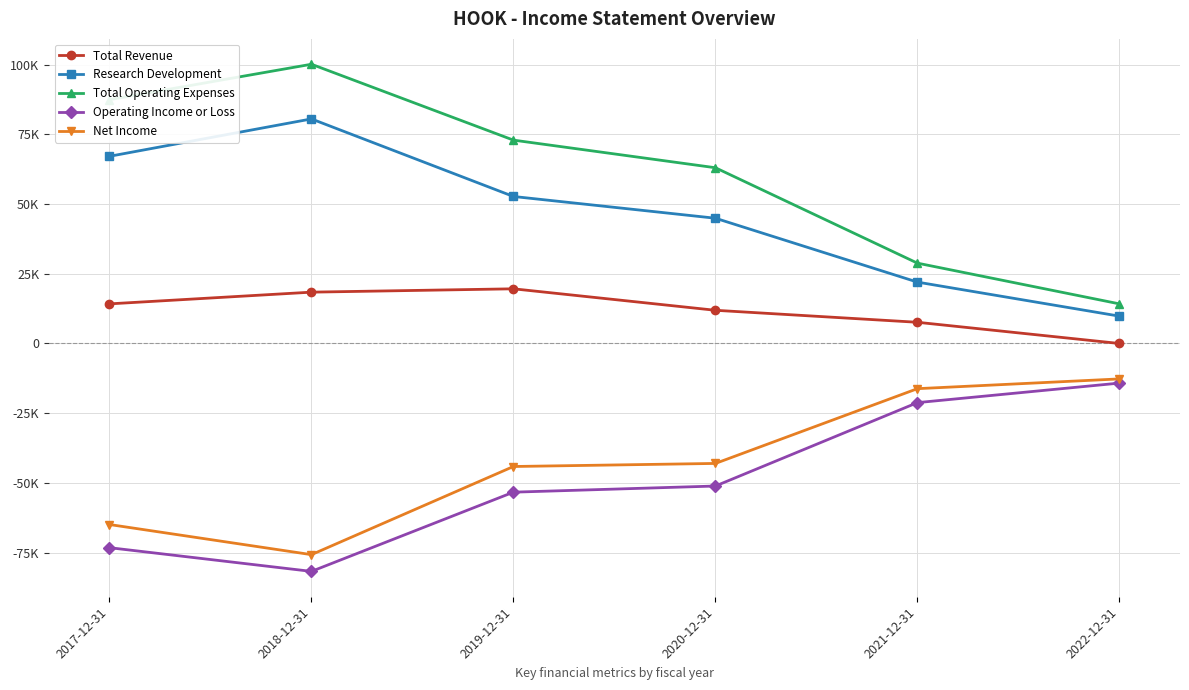

What is the maximum value for Total Operating Expenses?

100100